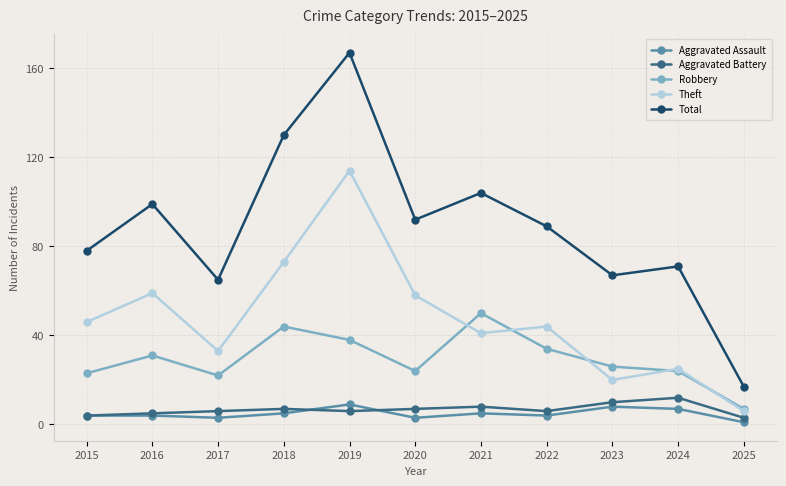

Count the number of data series in this chart.

5